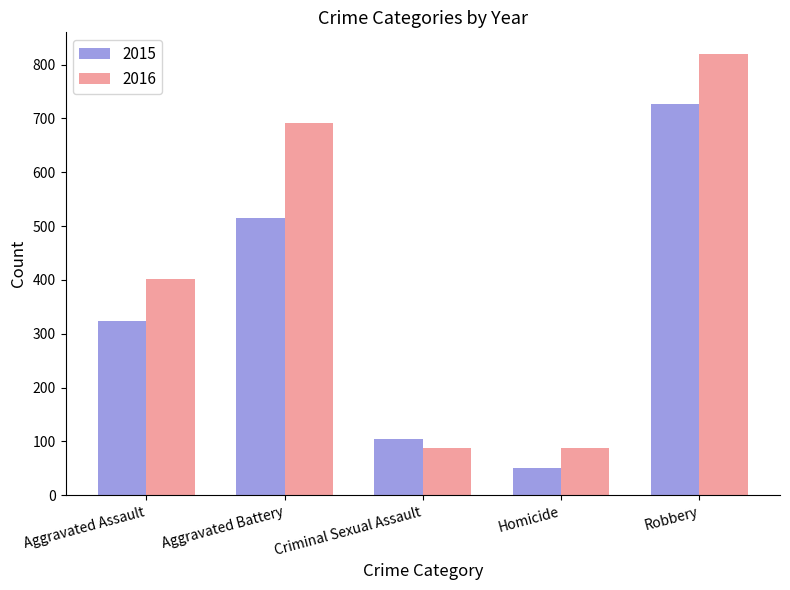

Is it true that 2016 equals 493 at Robbery?

False